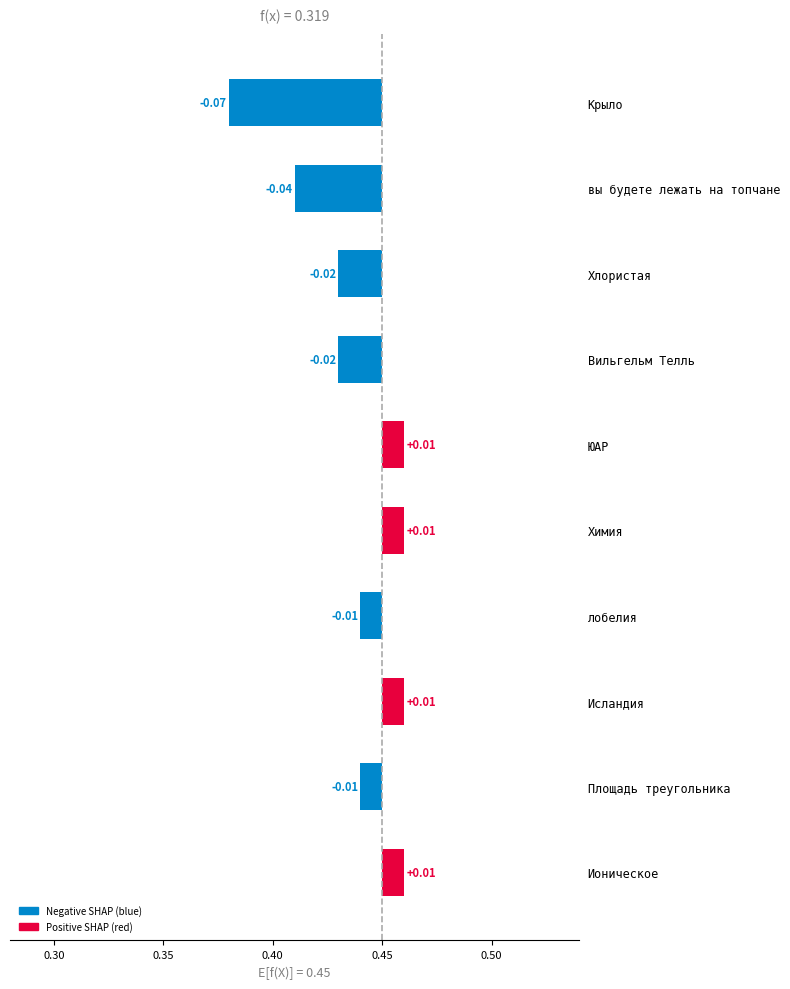

Count the values in the range 0 to 1.

4